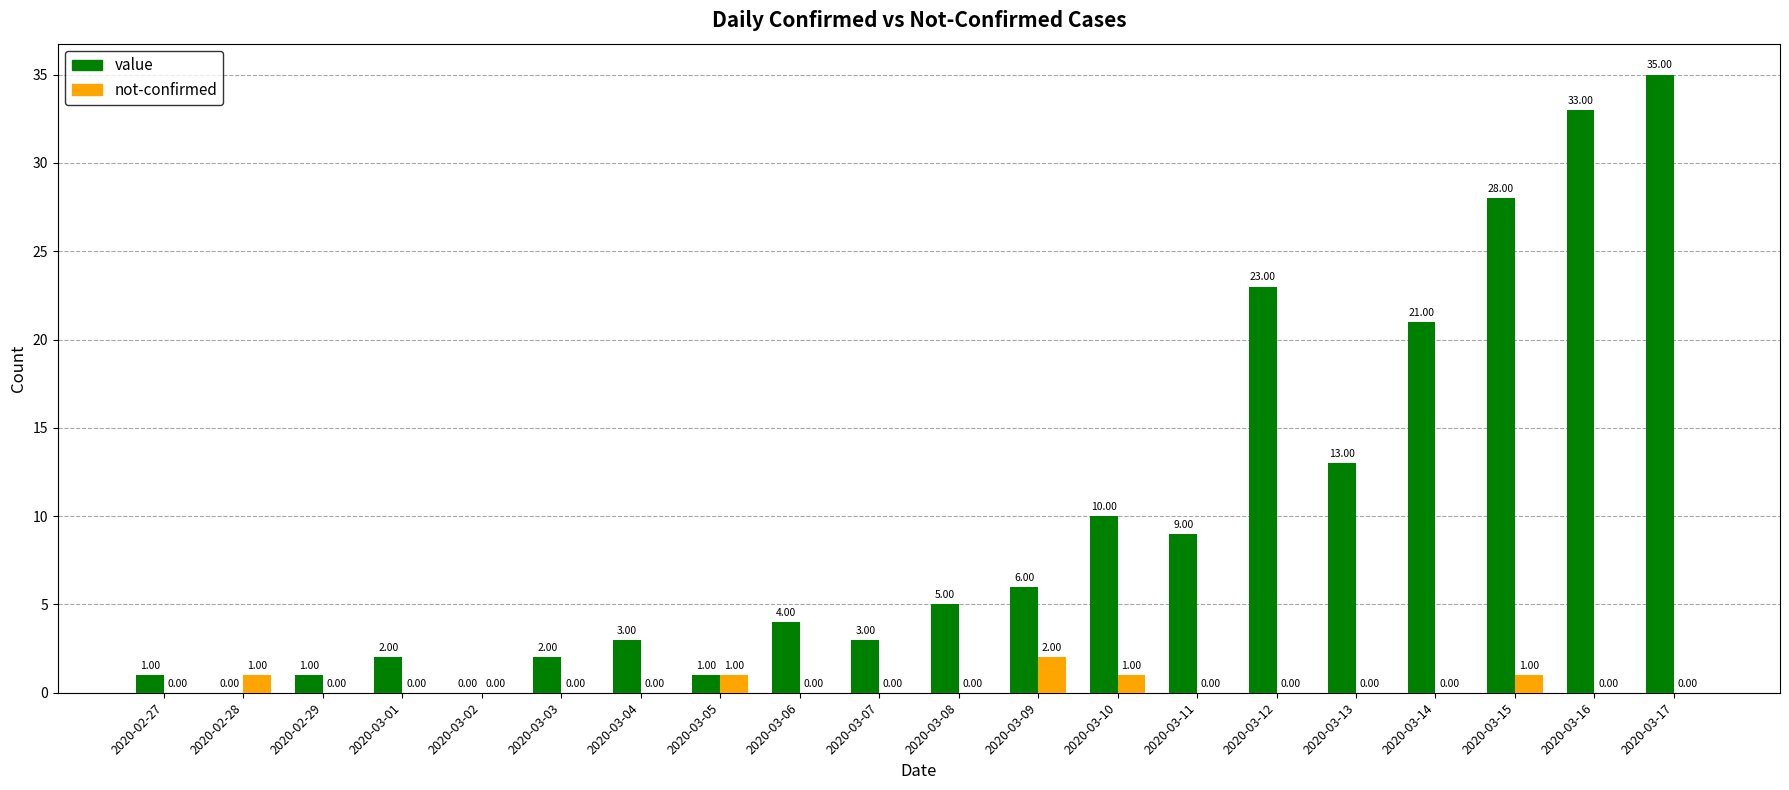

The value of value at 2020-02-29 is 1. True or false?

True